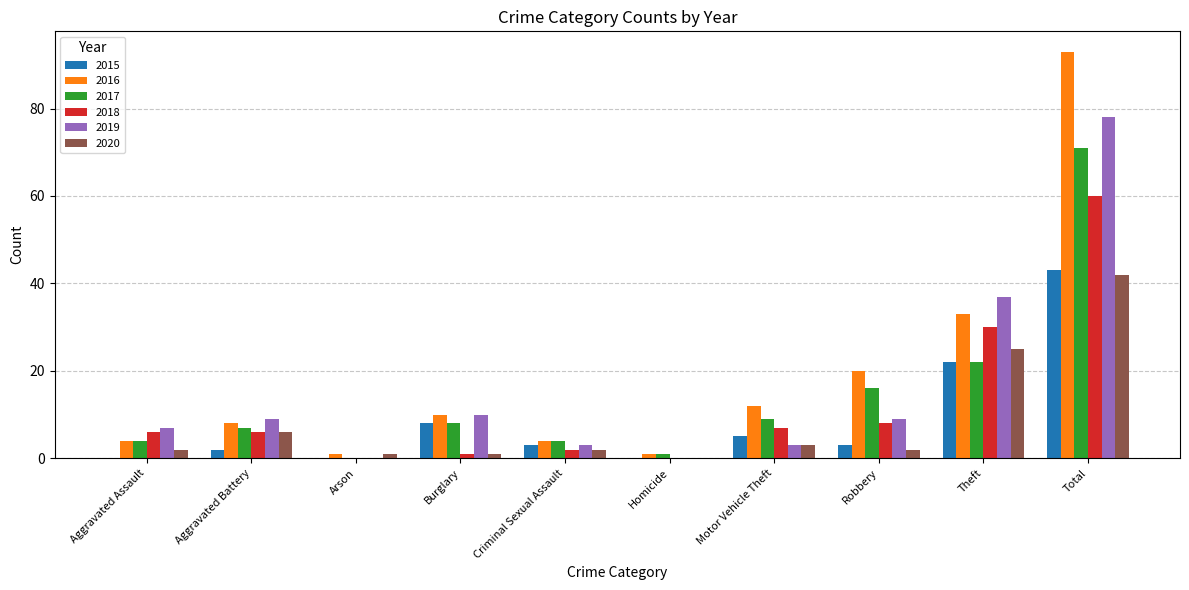

Are the bars grouped side by side (vs. stacked)?

Yes